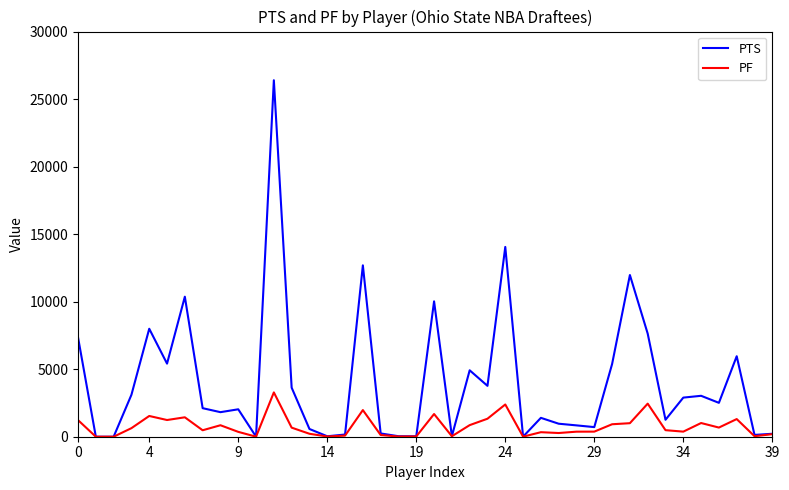

Which series has the largest total across all categories?

PTS